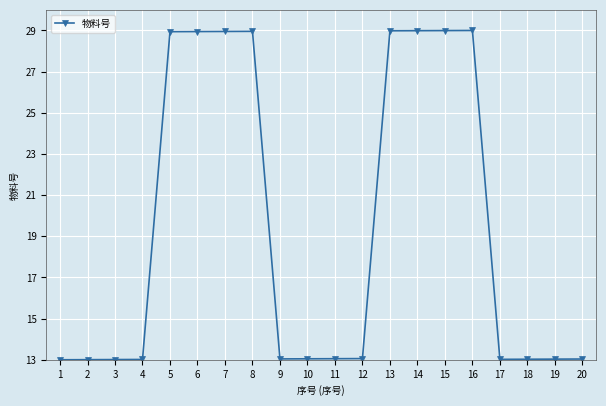

What is the smallest value displayed?

13.0